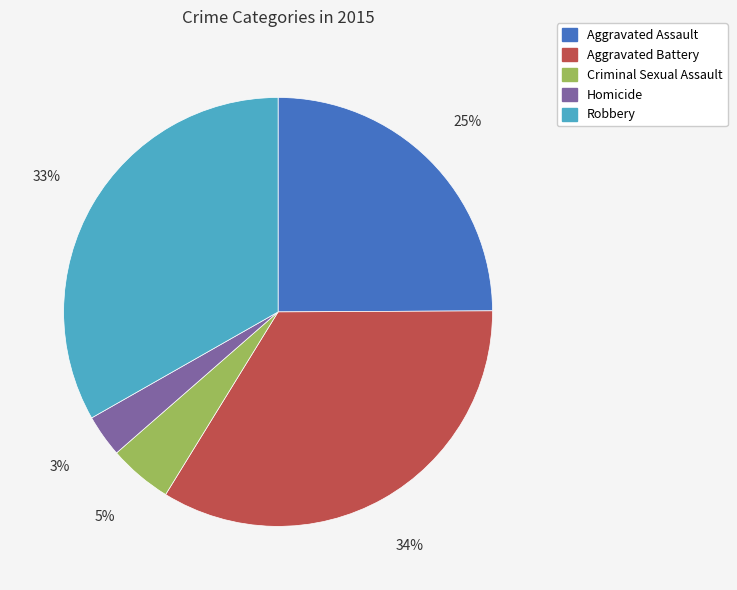

Combined, do Robbery and Criminal Sexual Assault account for over 50%?

No